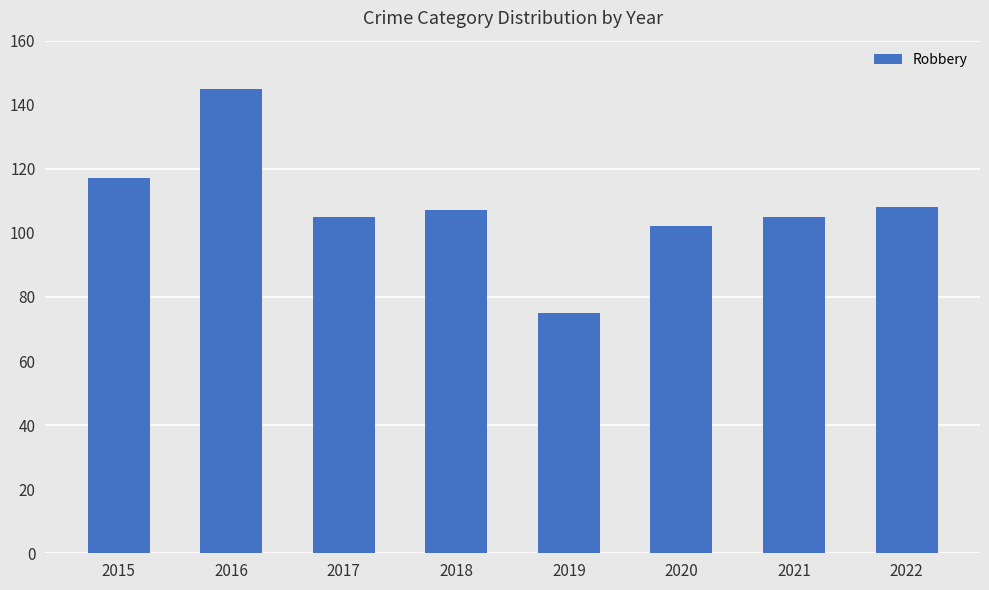

The value at 2022 is 108. True or false?

True